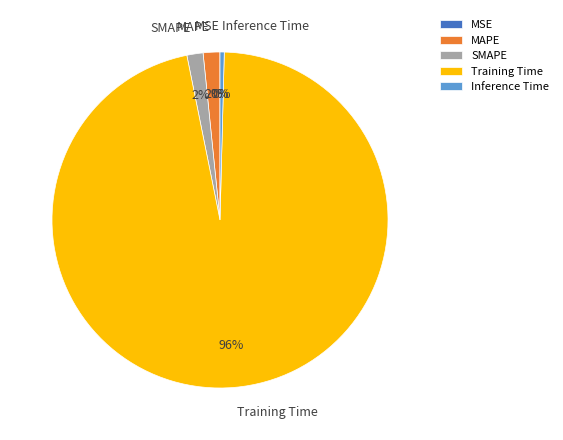

To the nearest percent, what is the average slice percentage?

20%